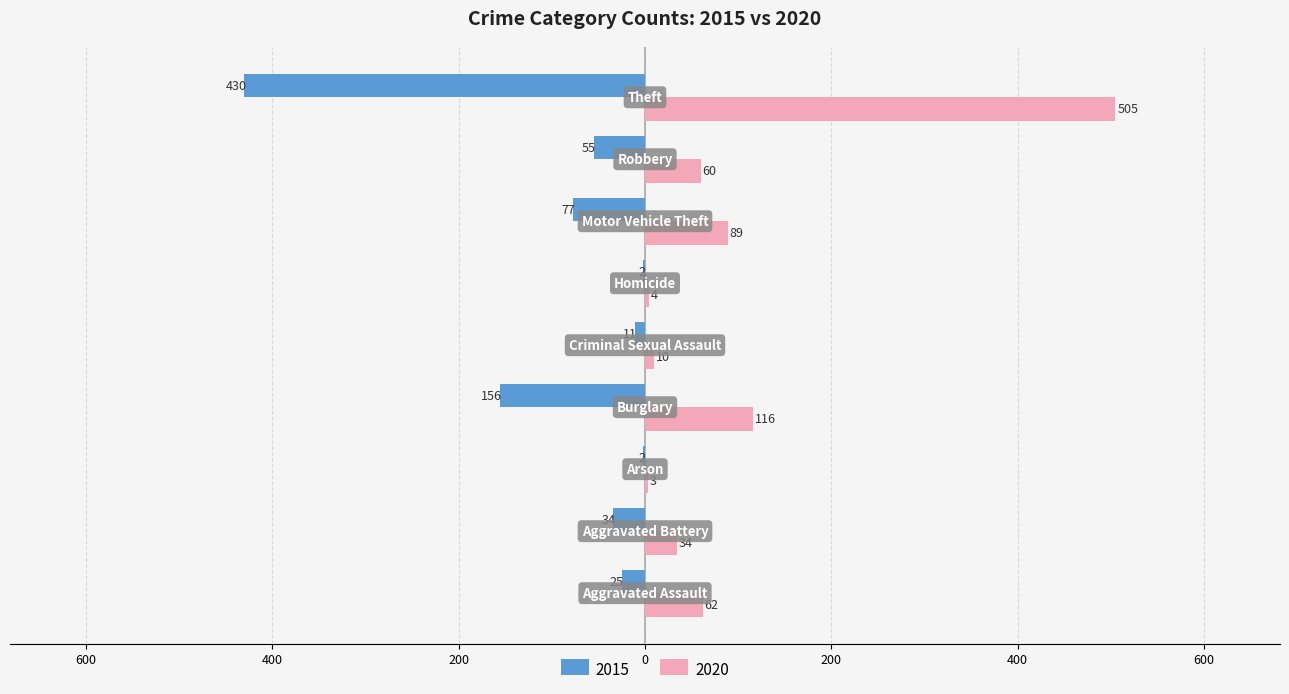

What are all the series names shown in the legend?

2015, 2020